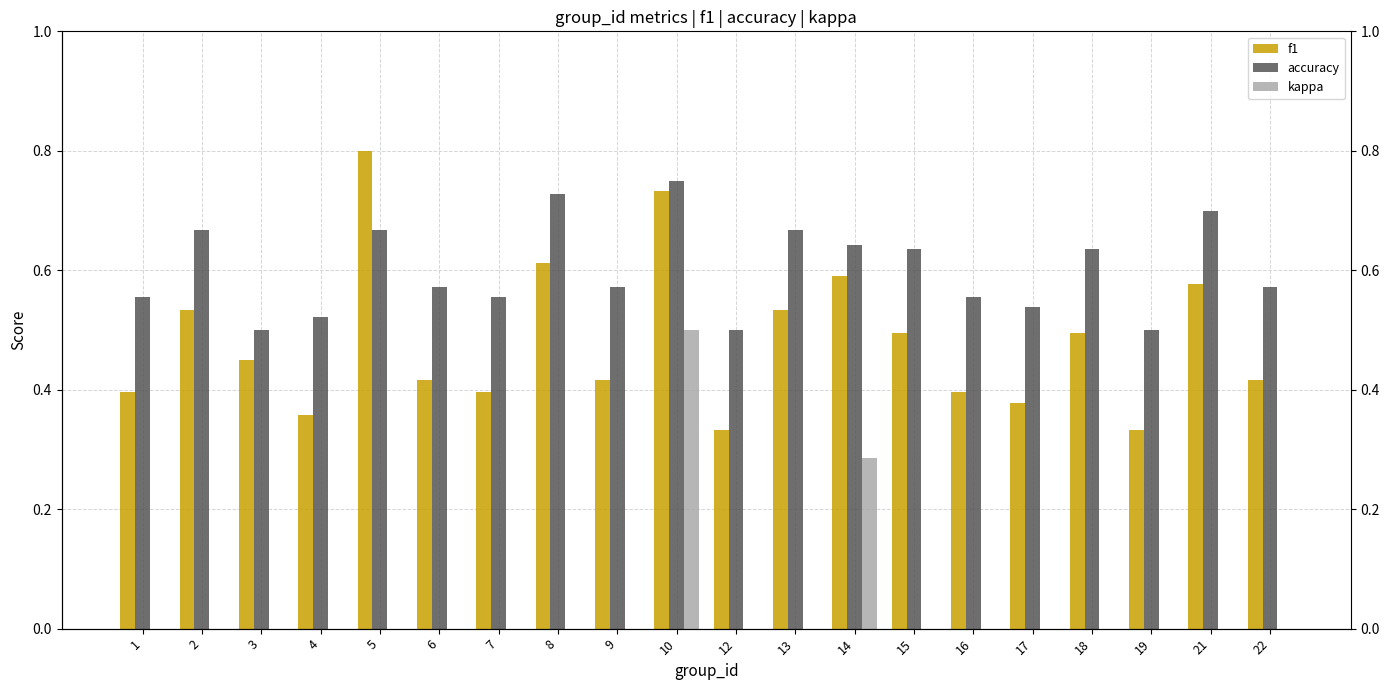

At 13, list the series in order from smallest to largest.

kappa, f1, accuracy